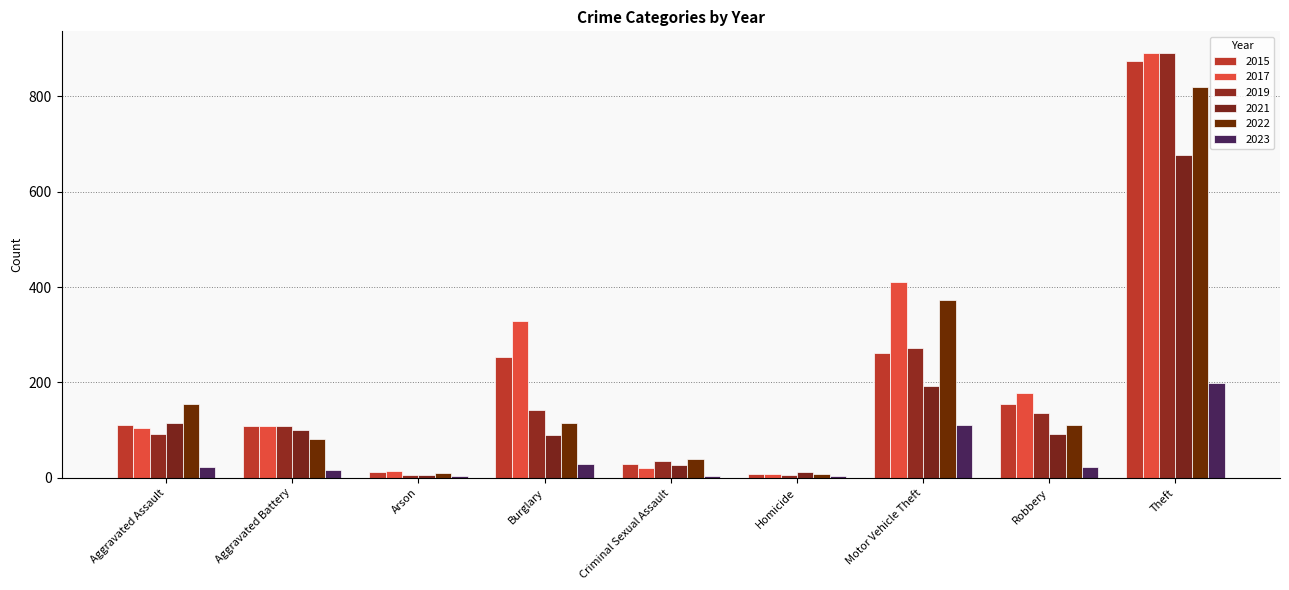

Is it true that 2022 equals 373 at Motor Vehicle Theft?

True